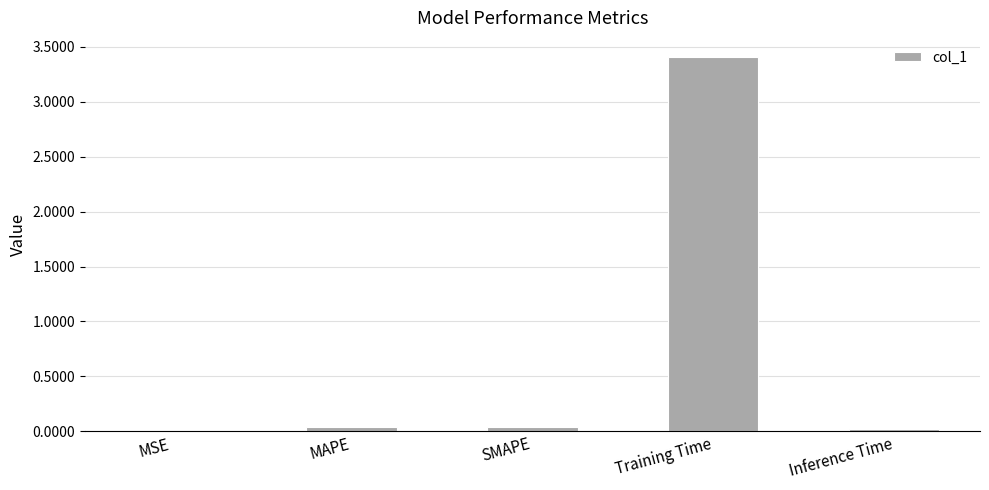

What is the sum of all values?

3.5